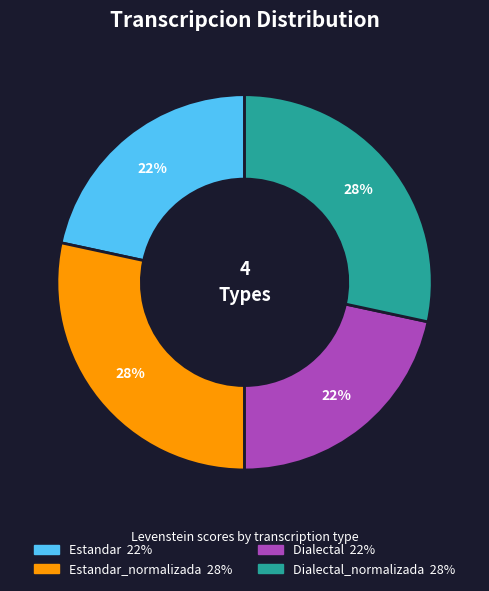

How many slices are in this pie chart?

4